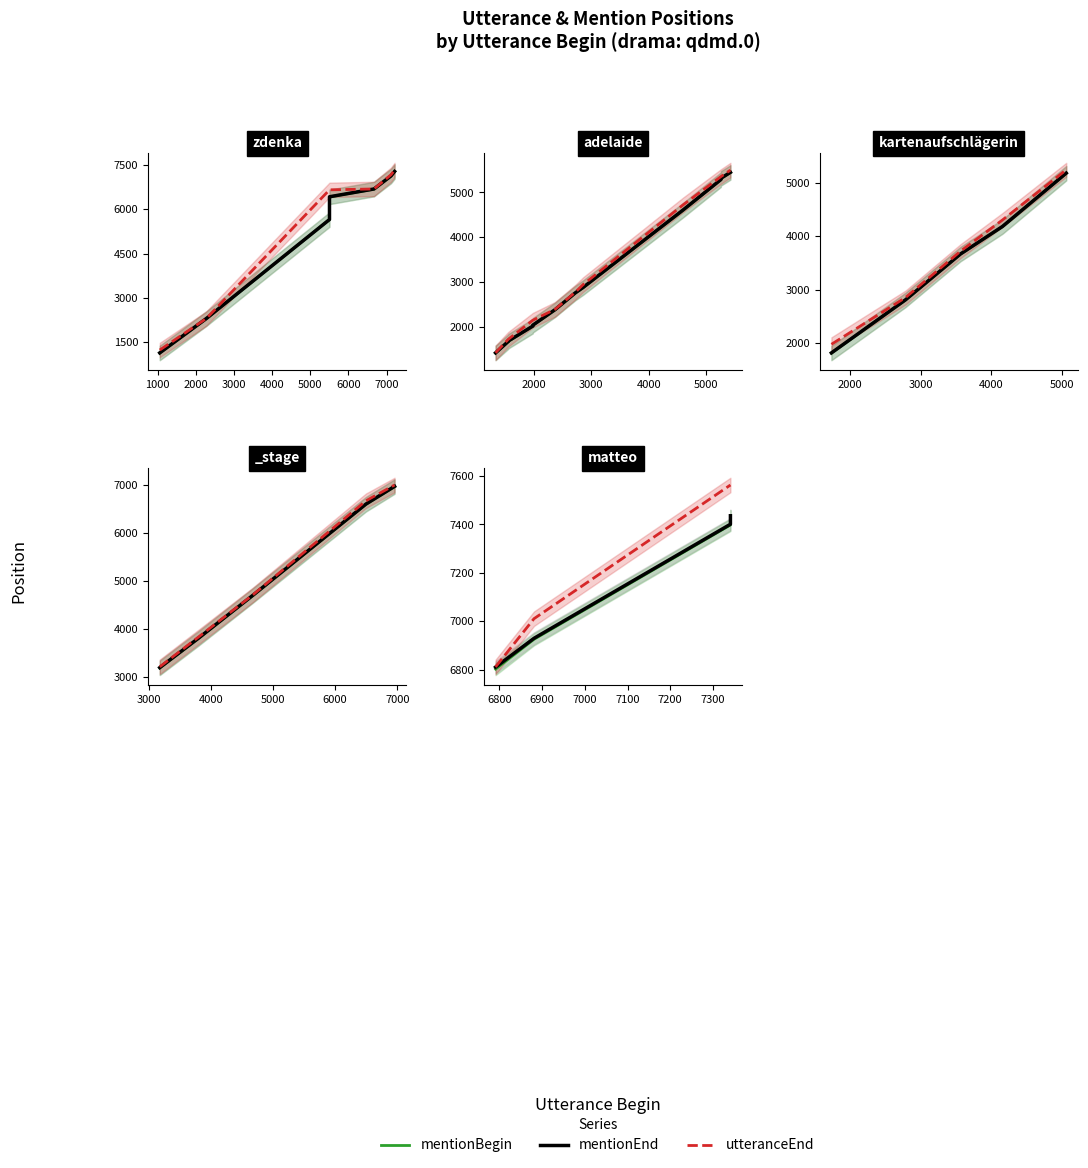

Does the chart have visible grid lines?

No